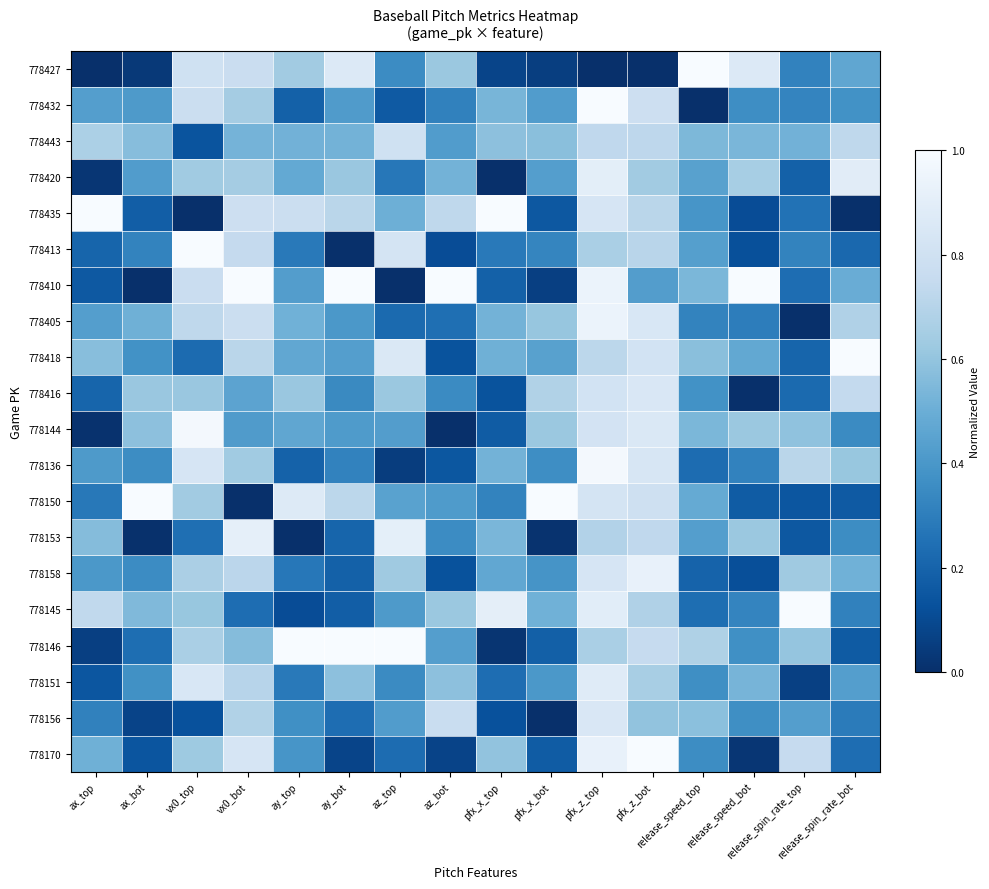

List the series in order of their peak value, highest first.

778427, 778432, 778435, 778413, 778410, 778418, 778150, 778145, 778146, 778170, 778136, 778144, 778405, 778158, 778153, 778420, 778151, 778156, 778416, 778443